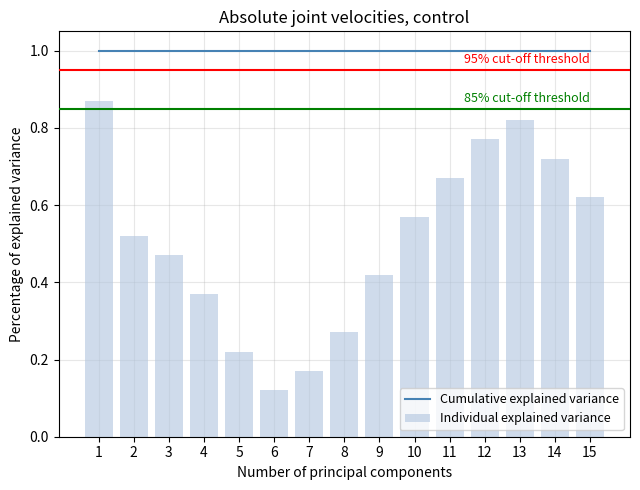

What is the difference between the highest and lowest values at 15?

0.4